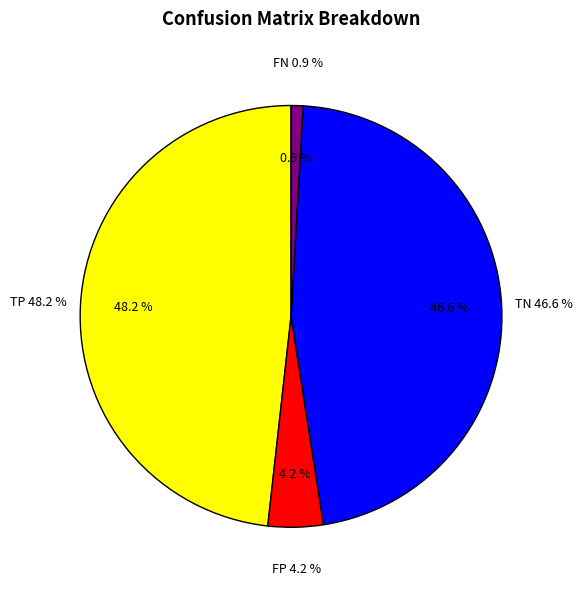

Which slice is the smallest?

FN